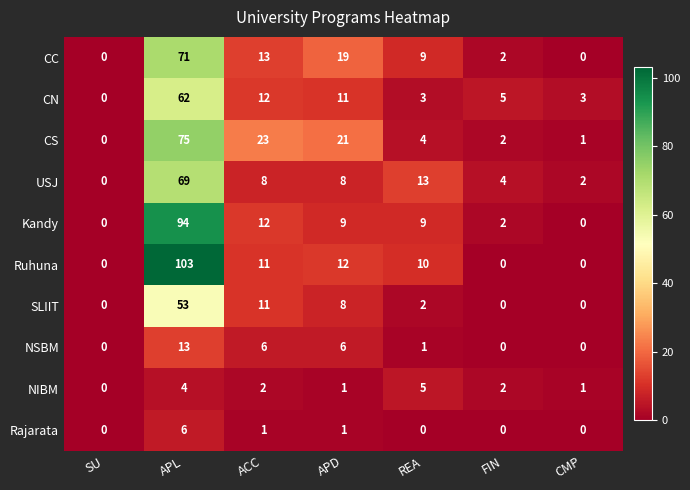

Which category has the highest value in the CS series?

APL